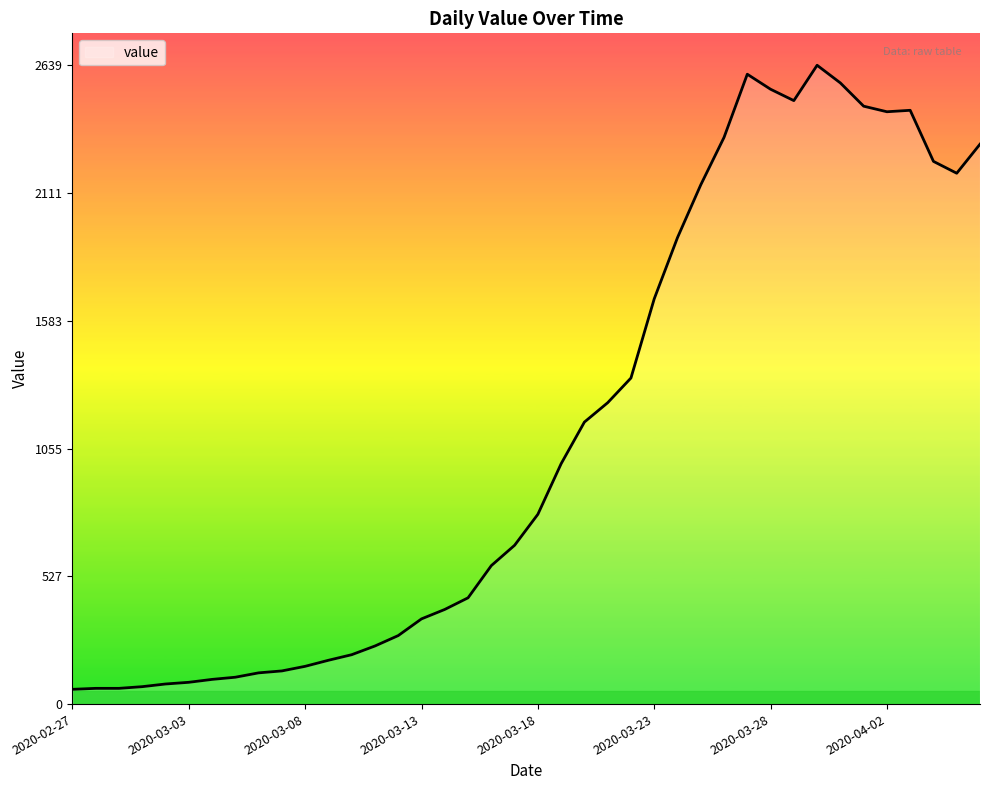

What is the greatest value displayed?

2639